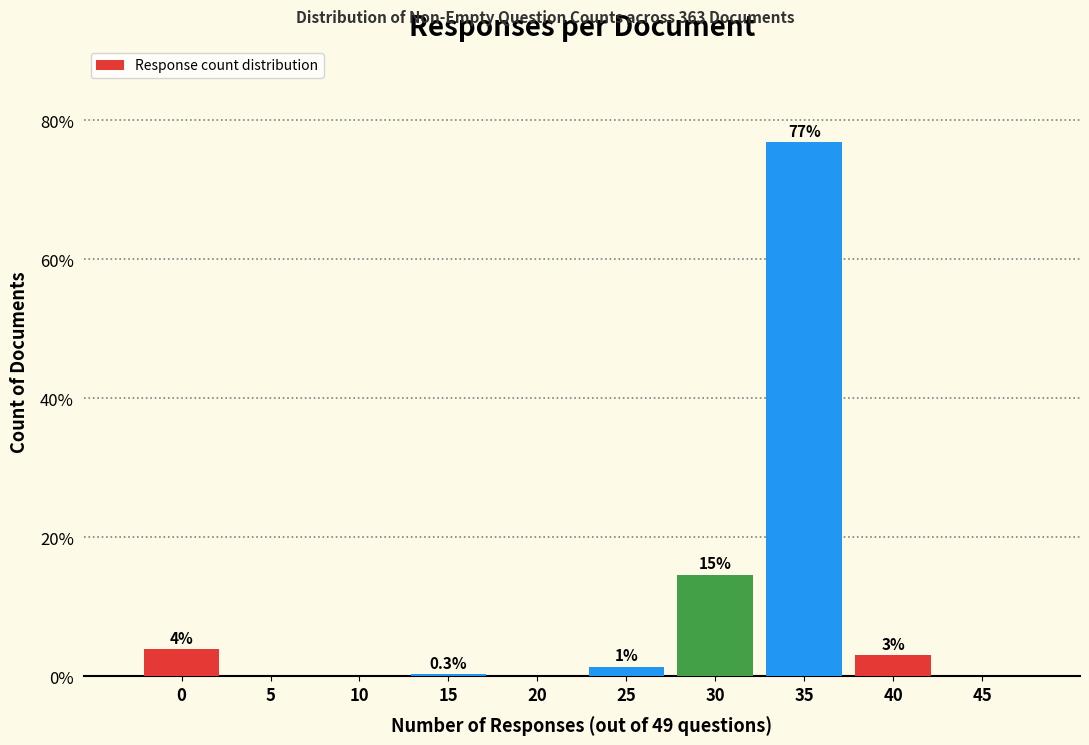

True or false: the data shows 3.0 at 40.

True